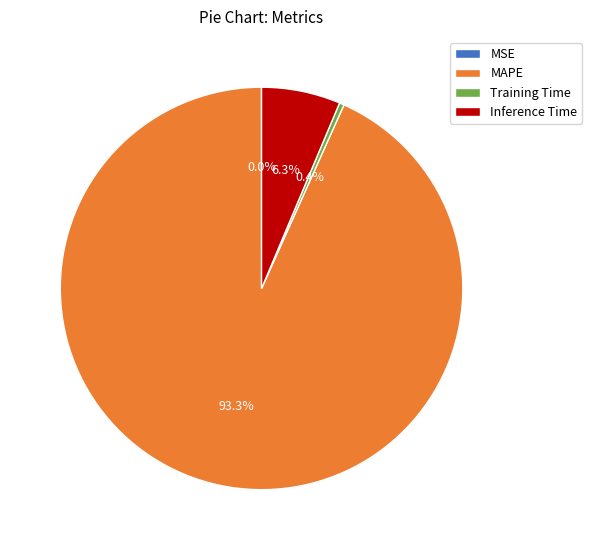

Which category has the biggest portion of the pie?

MAPE